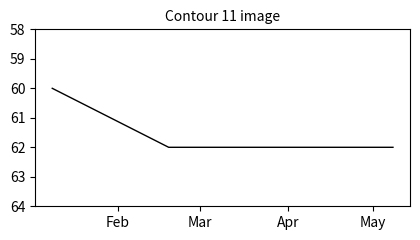

What is the smallest value displayed?

60